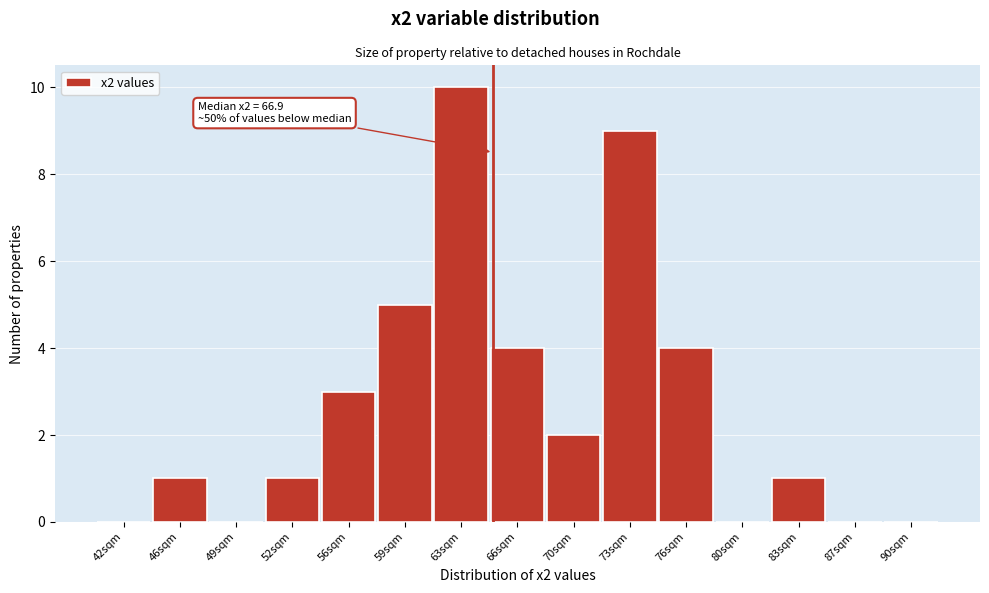

Reading left to right, what are all the values shown in this chart?

42sqm=0	46sqm=1	49sqm=0	52sqm=1	56sqm=3	59sqm=5	63sqm=10	66sqm=4	70sqm=2	73sqm=9	76sqm=4	80sqm=0	83sqm=1	87sqm=0	90sqm=0